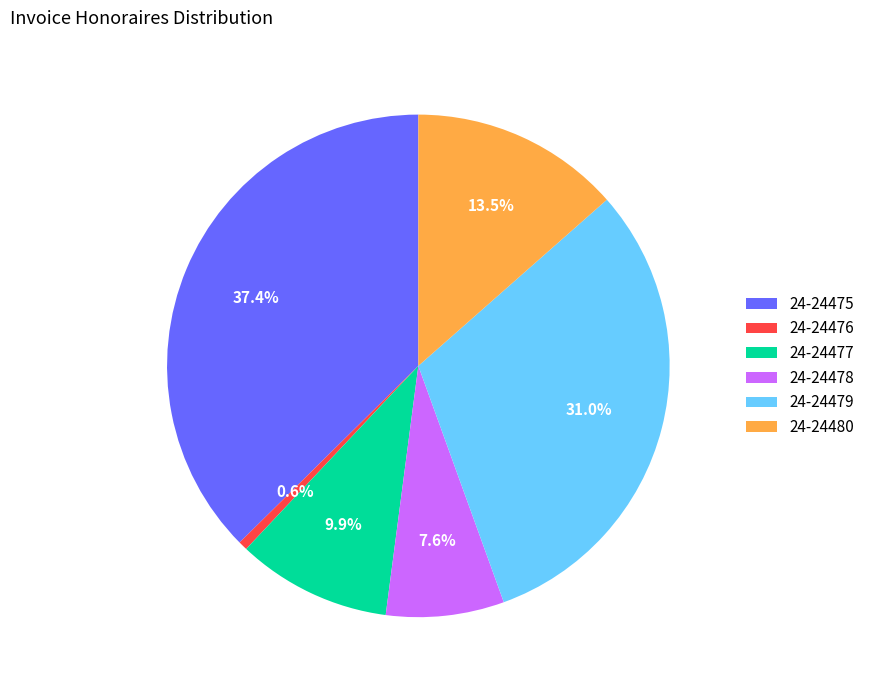

To the nearest percent, what is the combined percentage of 24-24479 and 24-24478?

39%